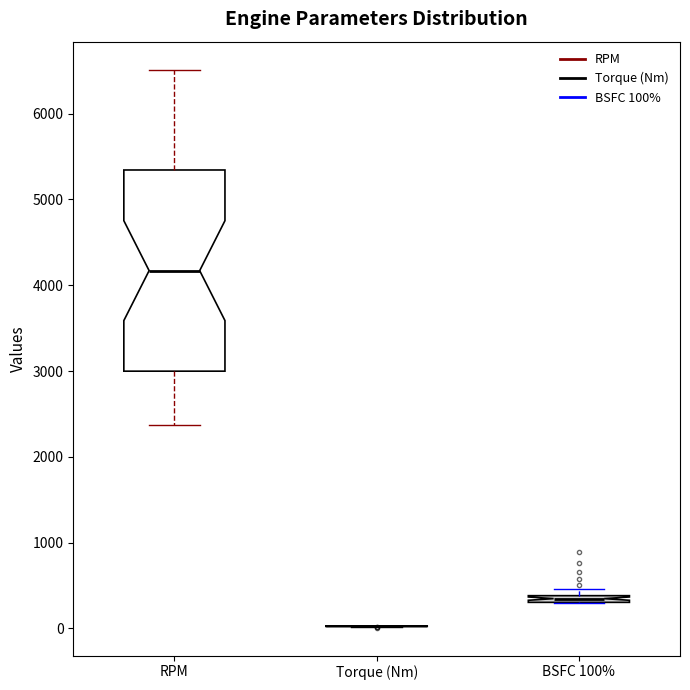

Which box is the tallest, from its lower edge to its upper edge?

RPM